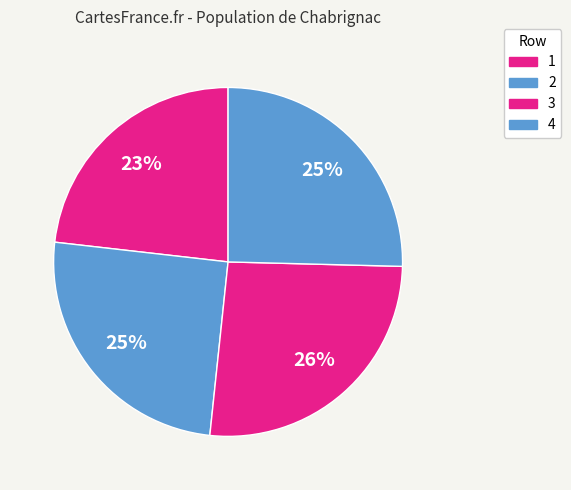

True or false: 4 accounts for 17% of the total.

False